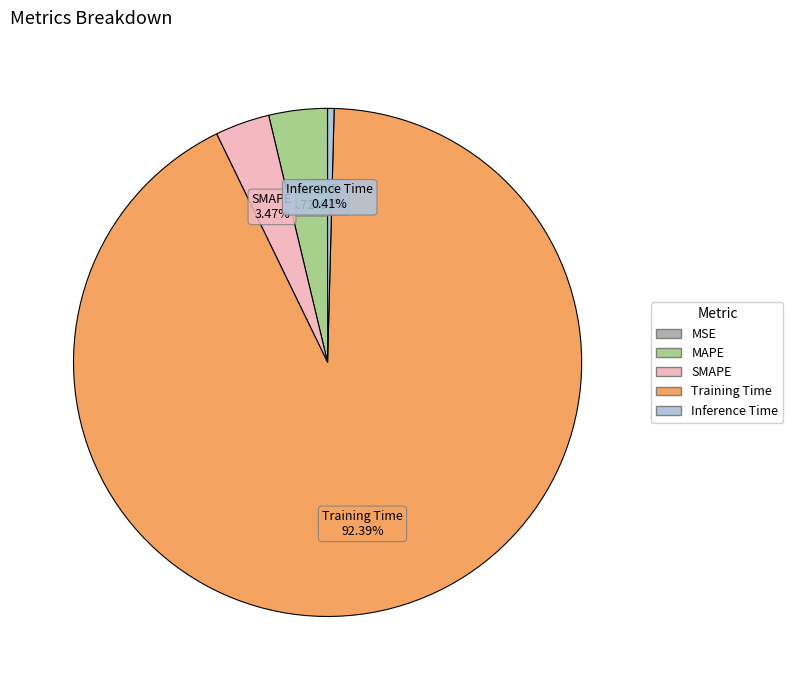

Is there any slice that represents more than half of the pie?

Yes